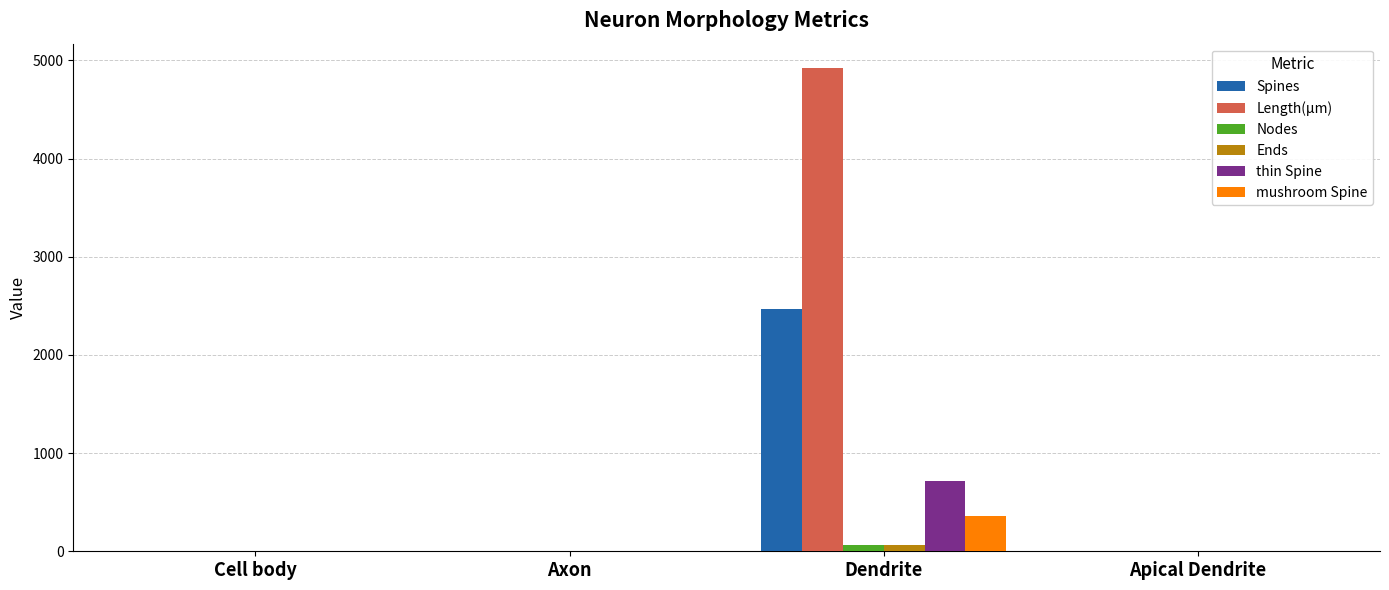

How many Spines values are between 0 and 2468?

4